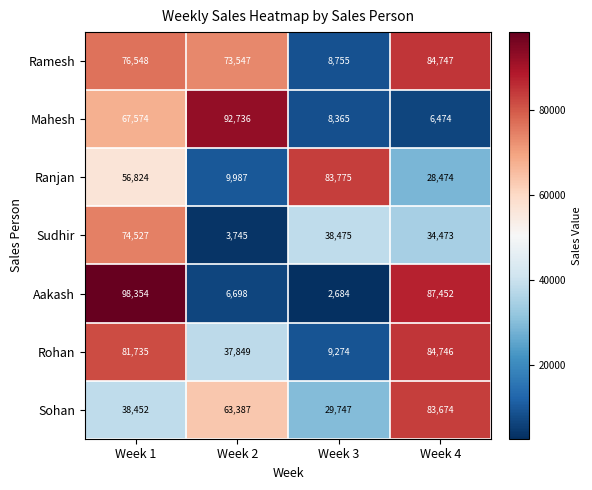

What is the maximum value for Ramesh?

84747